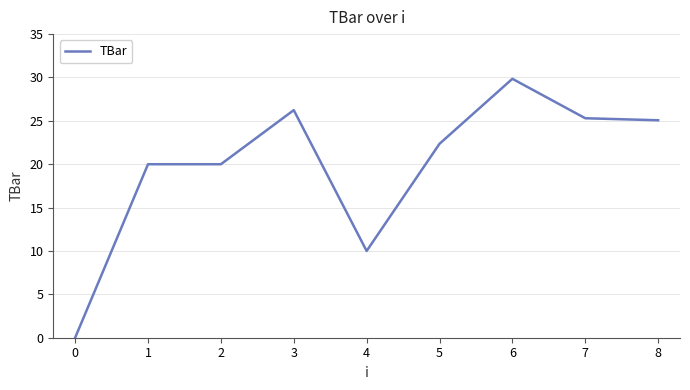

What is the greatest value displayed?

29.8